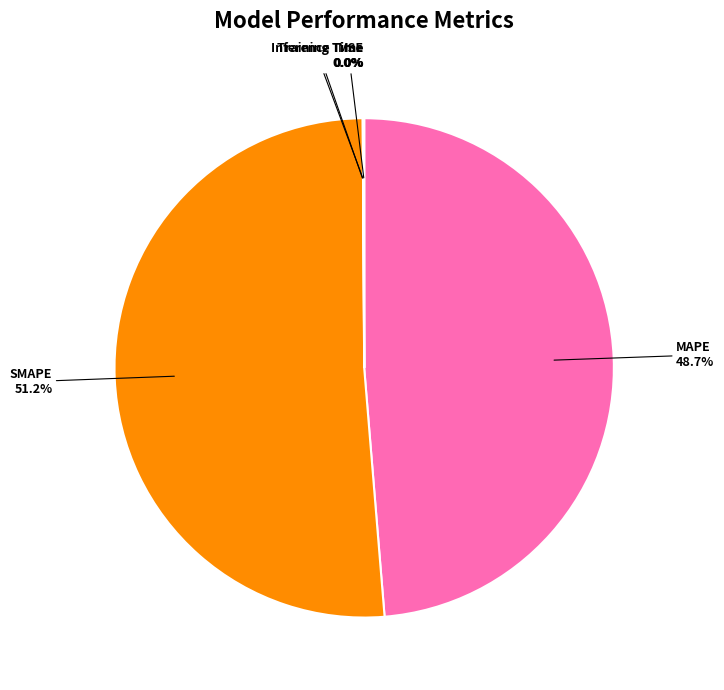

Which category has the biggest portion of the pie?

SMAPE